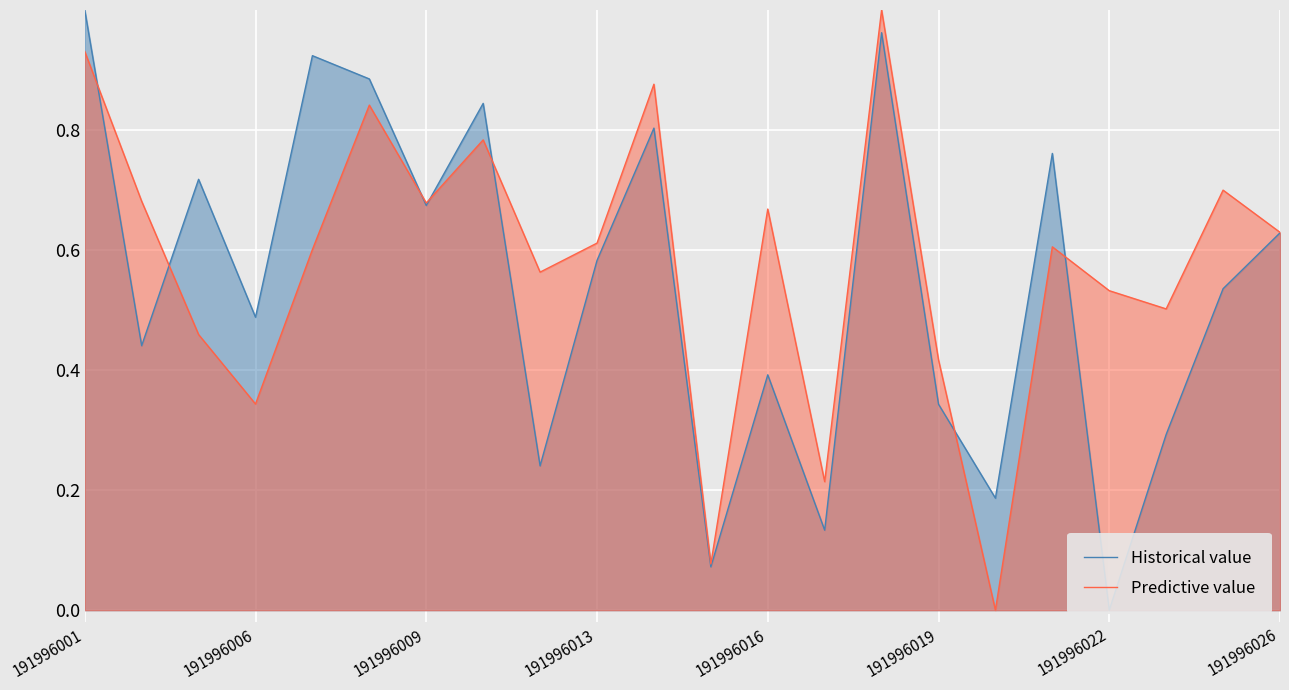

At how many categories does at least one series exceed 0?

22